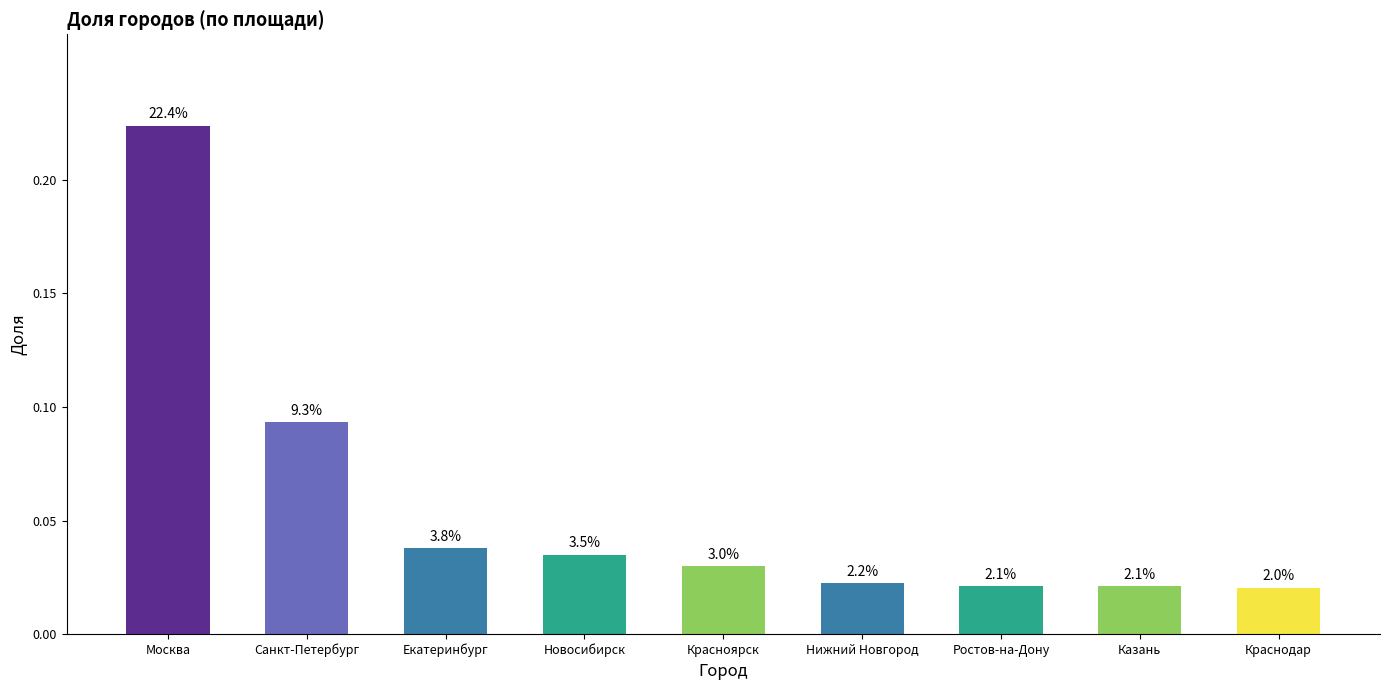

Reading left to right, transcribe all the data shown in this chart.

Москва=0.2	Санкт-Петербург=0.1	Екатеринбург=0.0	Новосибирск=0.0	Красноярск=0.0	Нижний Новгород=0.0	Ростов-на-Дону=0.0	Казань=0.0	Краснодар=0.0